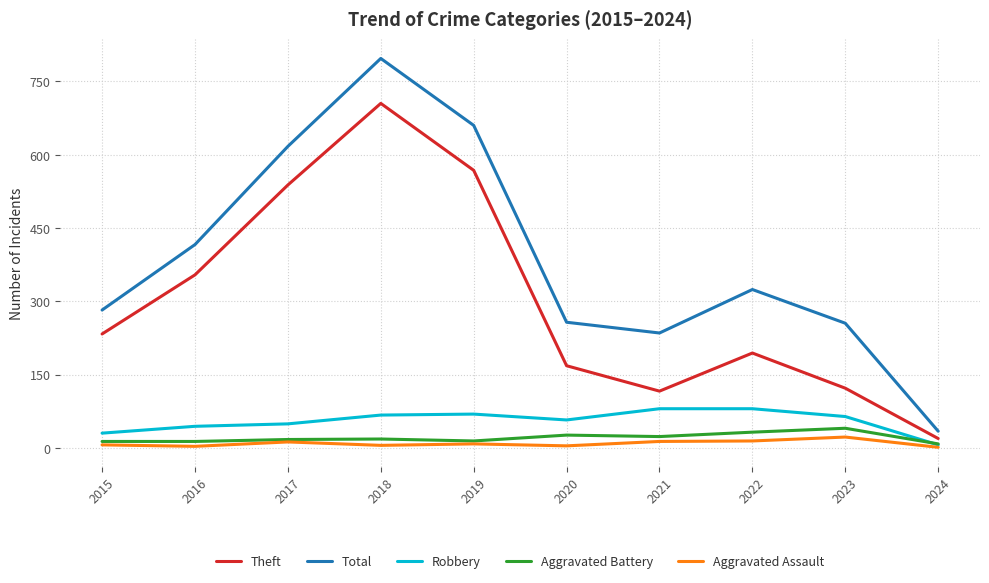

Which series has the largest range (max minus min)?

Total